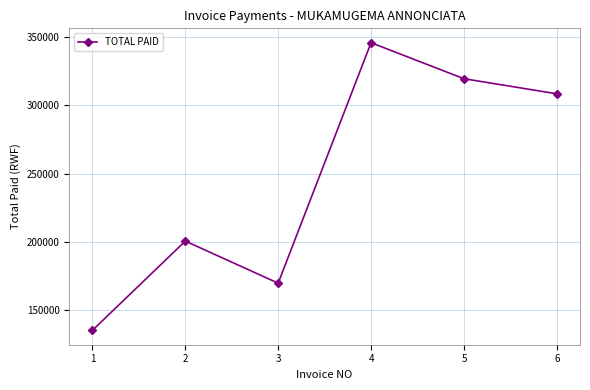

At which label is the value closest to 240490?

2